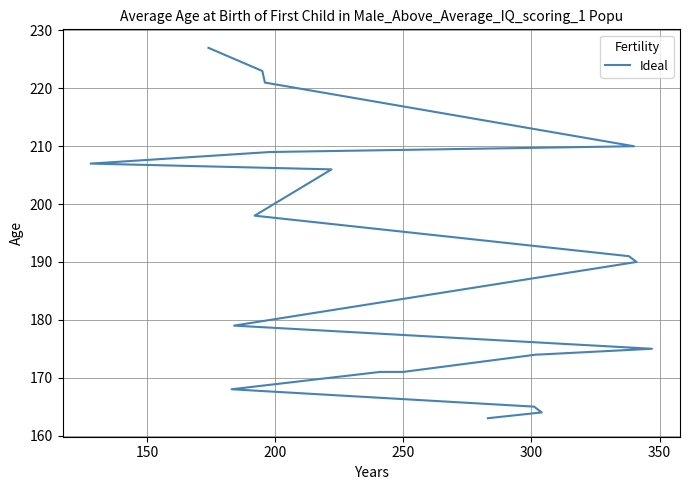

Is this an area chart (filled region under the line)?

No